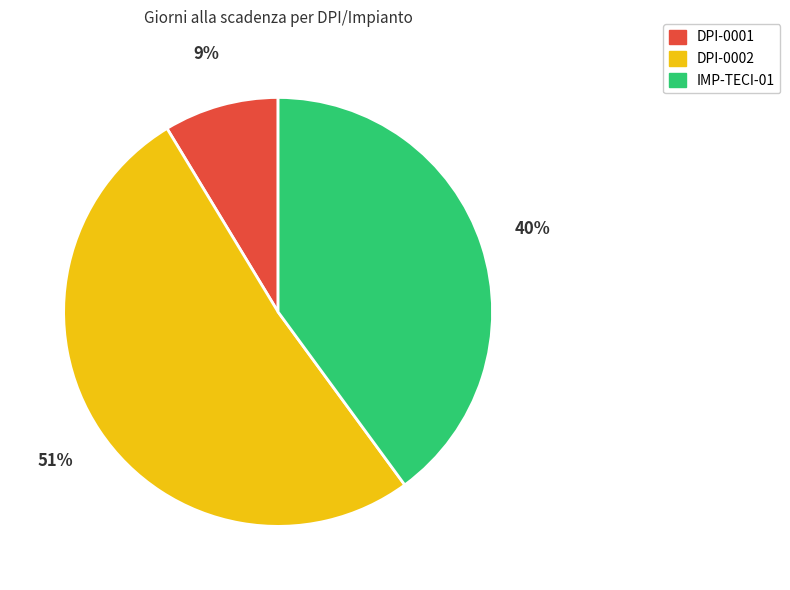

To the nearest percent, what is the average slice percentage?

33%